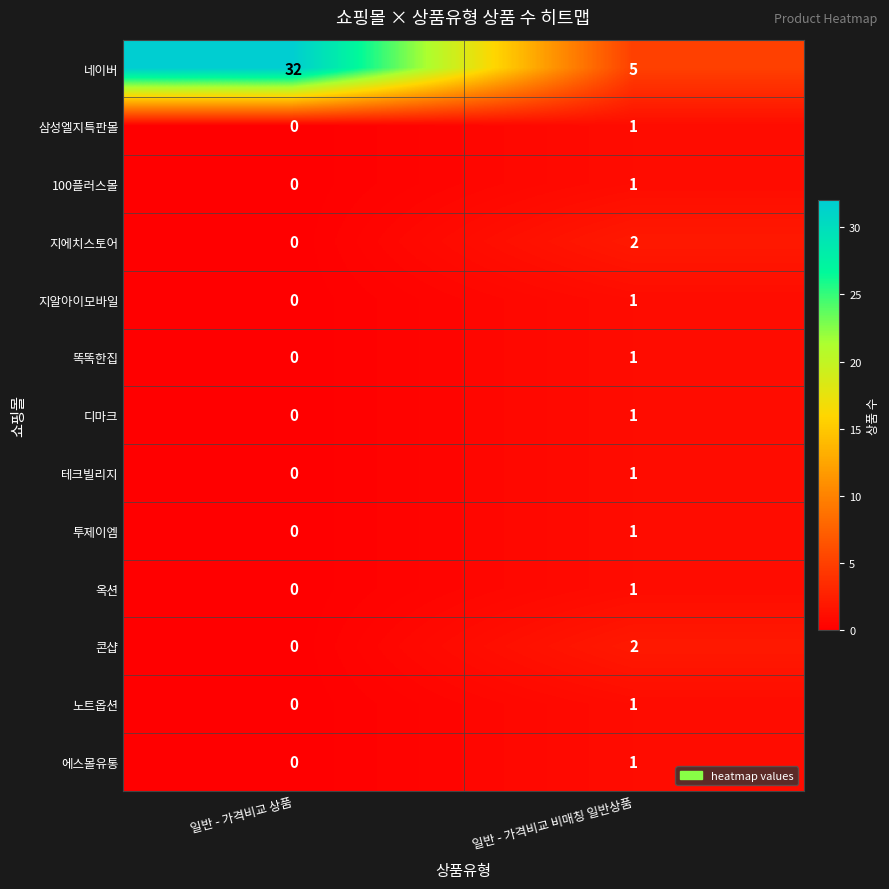

What is the total value across all series at 일반 - 가격비교 상품?

32